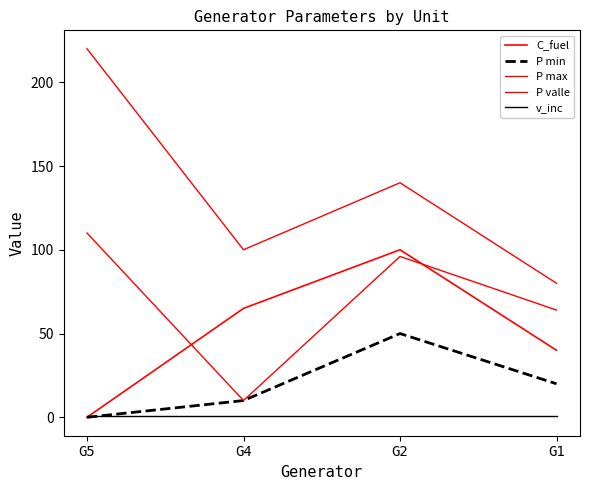

Does the chart have visible grid lines?

No